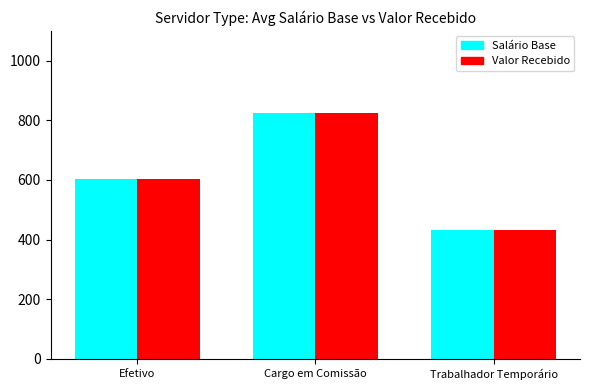

What is the label of the 2nd bar from the left?

Cargo em Comissão